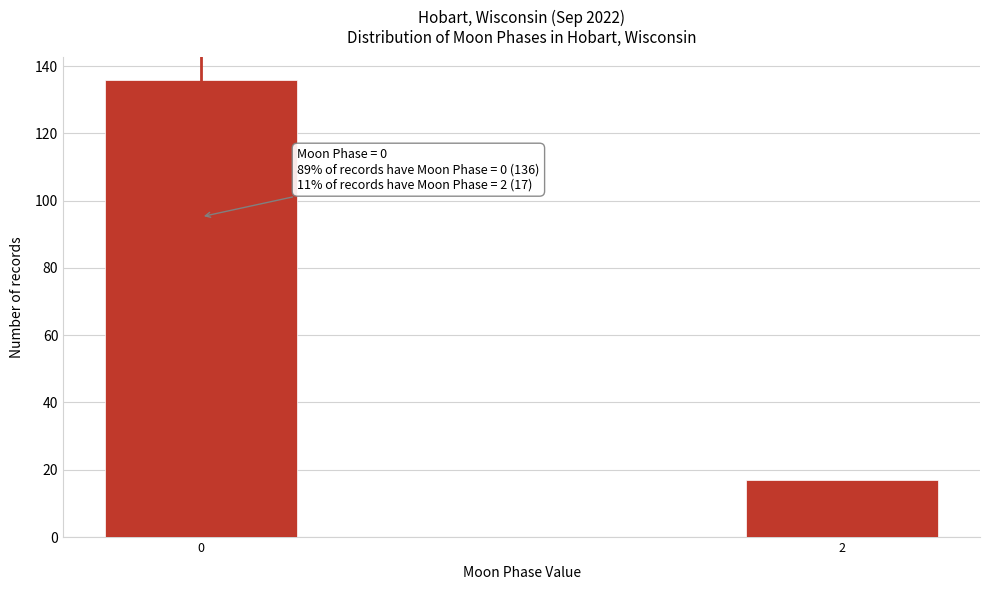

Reading right to left, transcribe all the data shown in this chart.

2=17	0=136